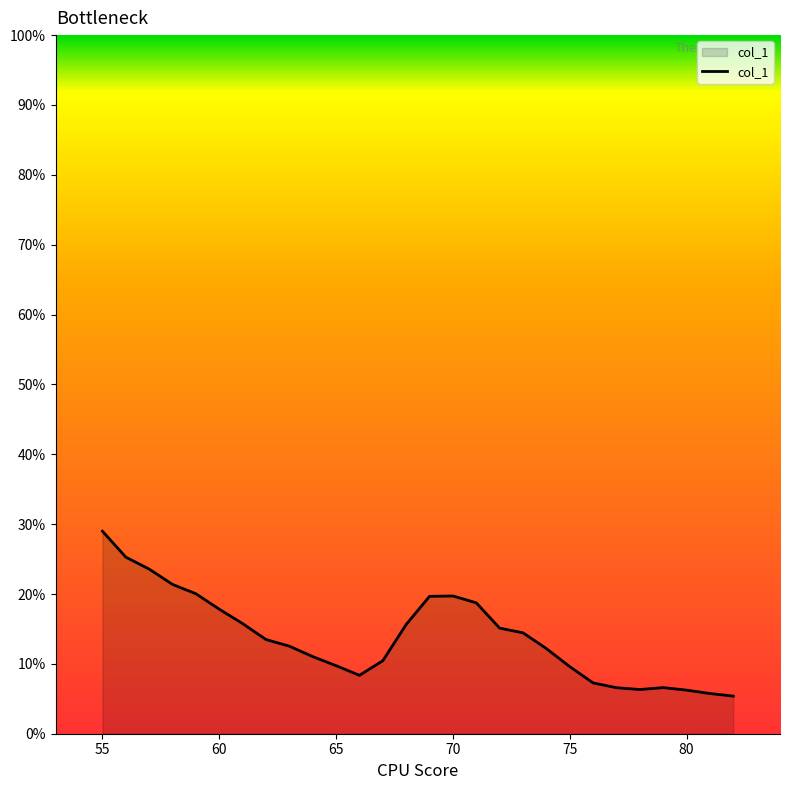

What is the greatest value displayed?

29.0